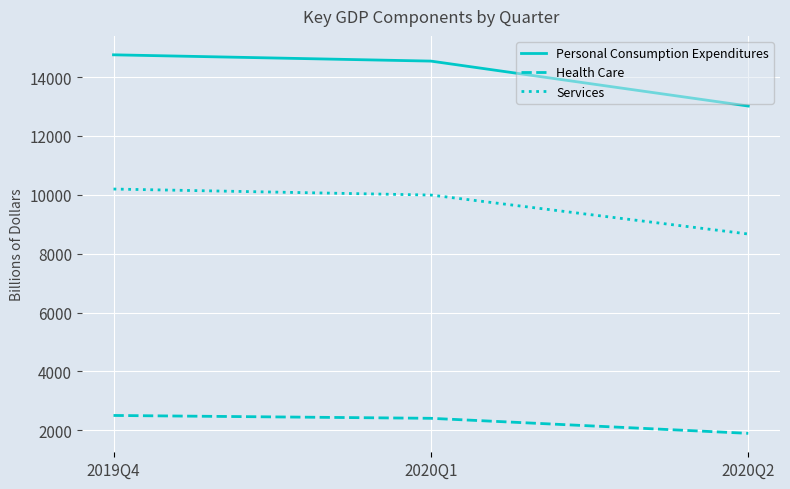

Count the number of data series in this chart.

3